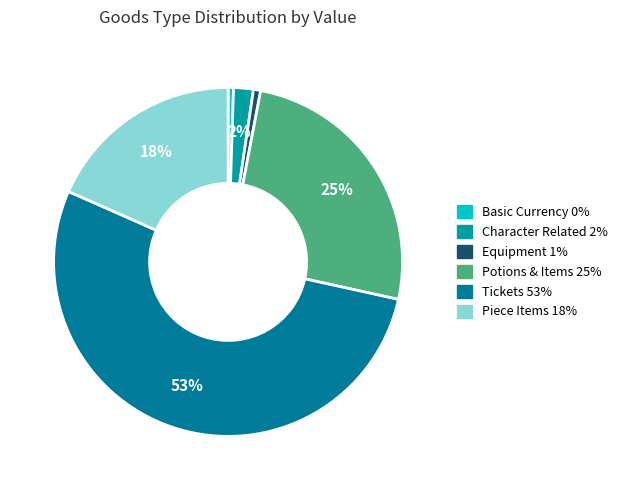

Count the number of slices in the pie.

6